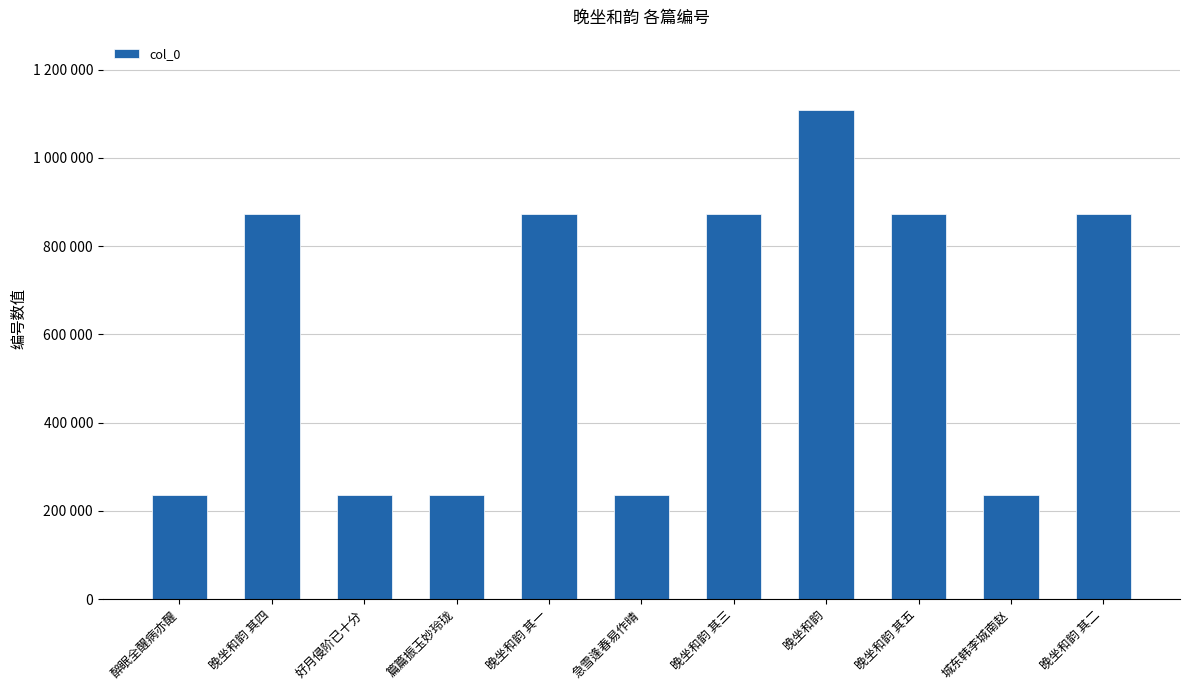

Which category has the highest value across all series?

晚坐和韵